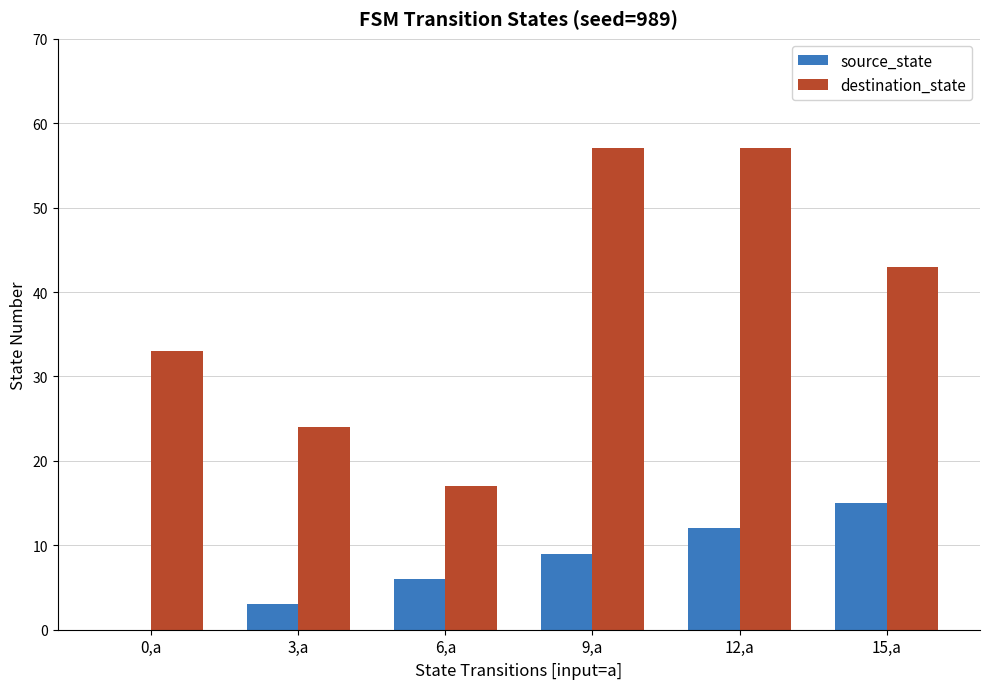

What is the difference between the destination_state values at 0,a and 9,a?

24